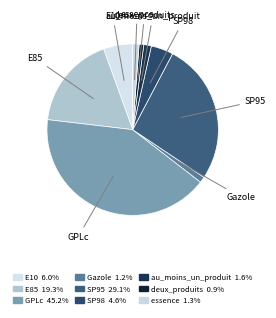

What percentage do Gazole and deux_produits together represent?

2.0%